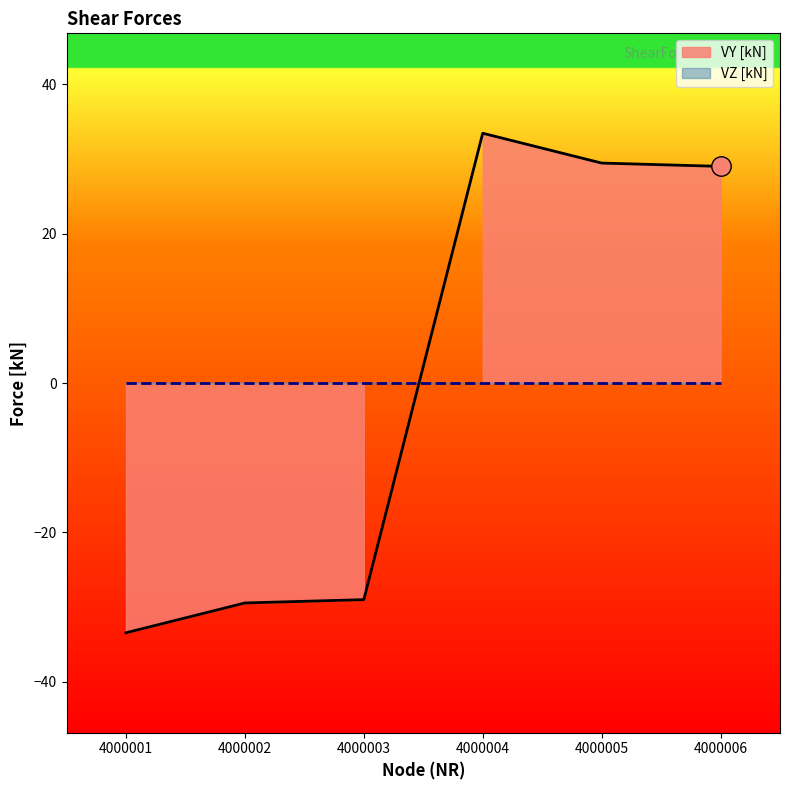

At which label does the data first exceed 29?

4000004